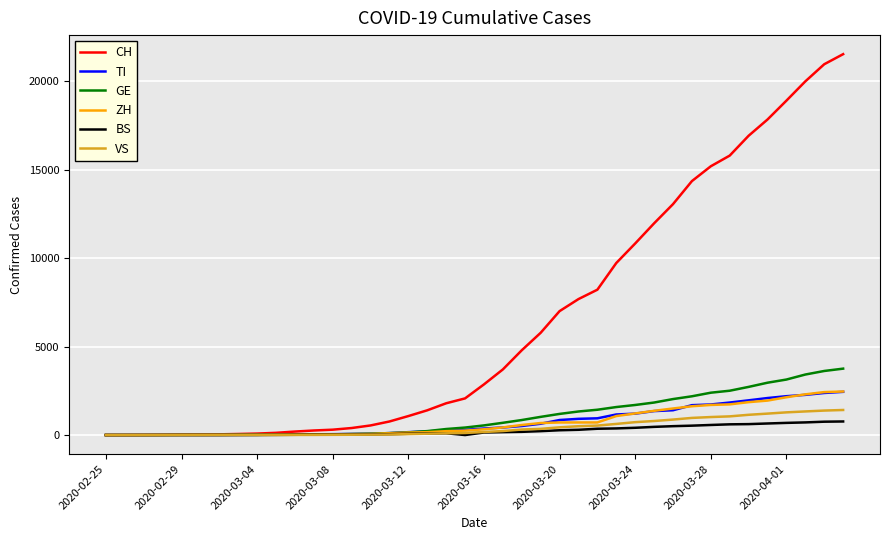

At how many categories does at least one series exceed 9075?

13